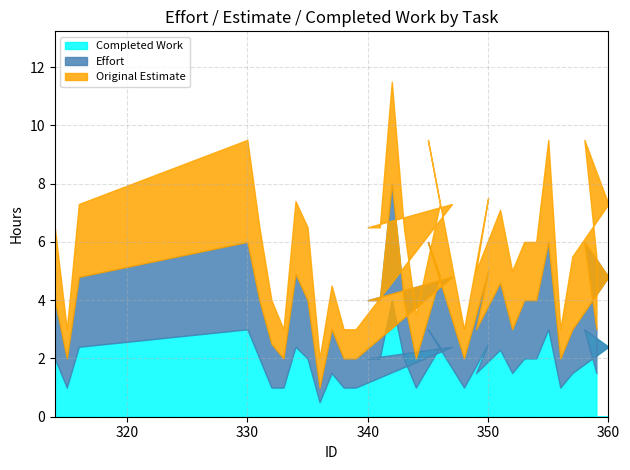

Which series has the largest total across all categories?

Original Estimate